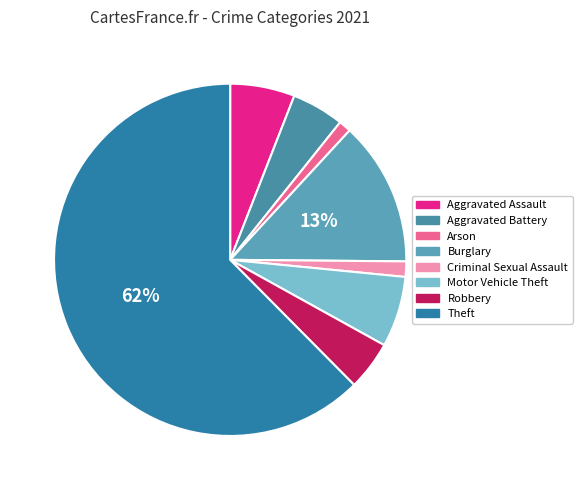

Which category has the biggest portion of the pie?

Theft